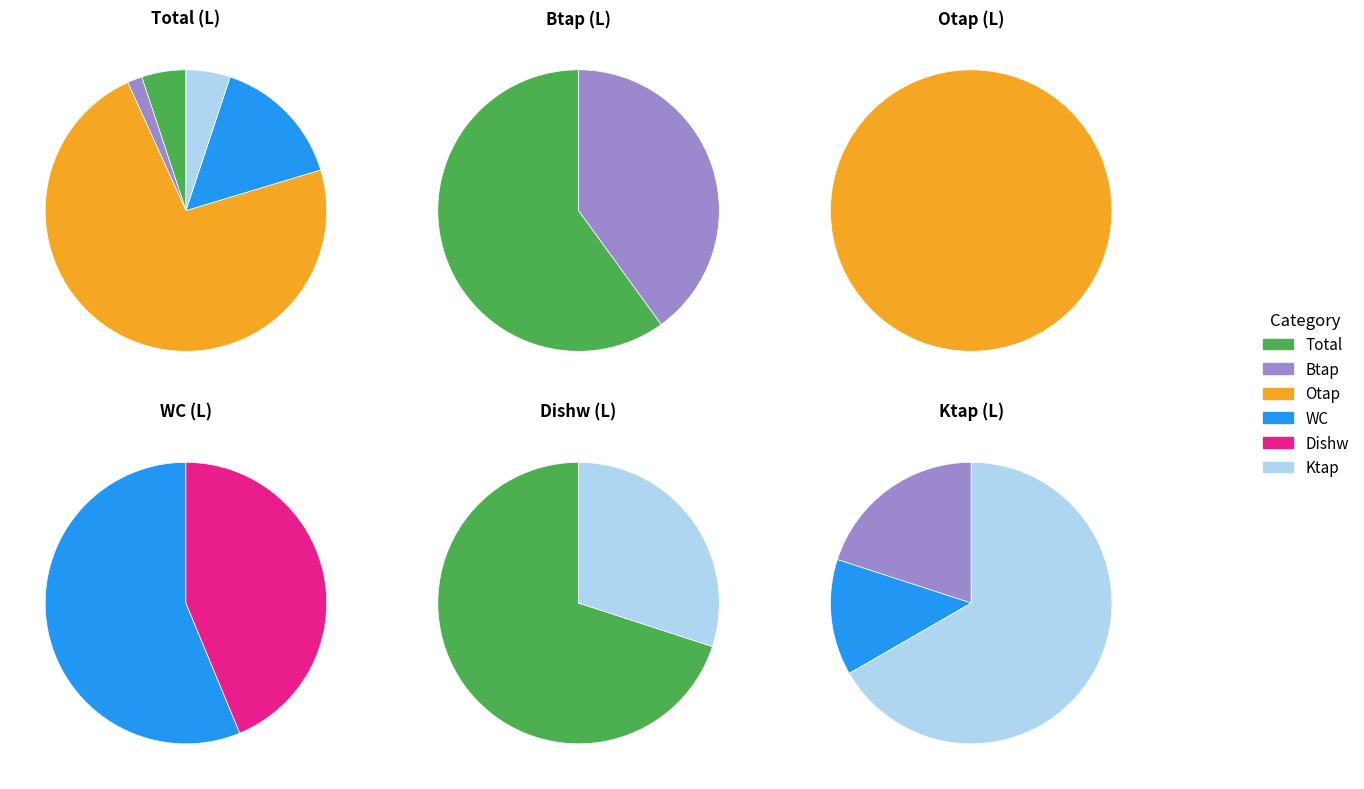

What percentage is NOT represented by Dishw (L)?

100.0%